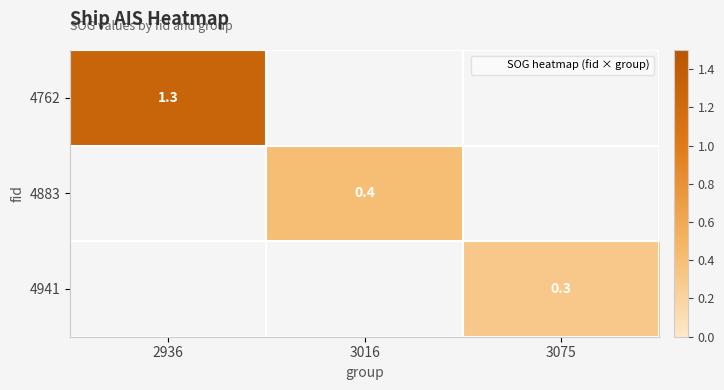

Rank the categories by 4941 value from highest to lowest.

2936, 3016, 3075